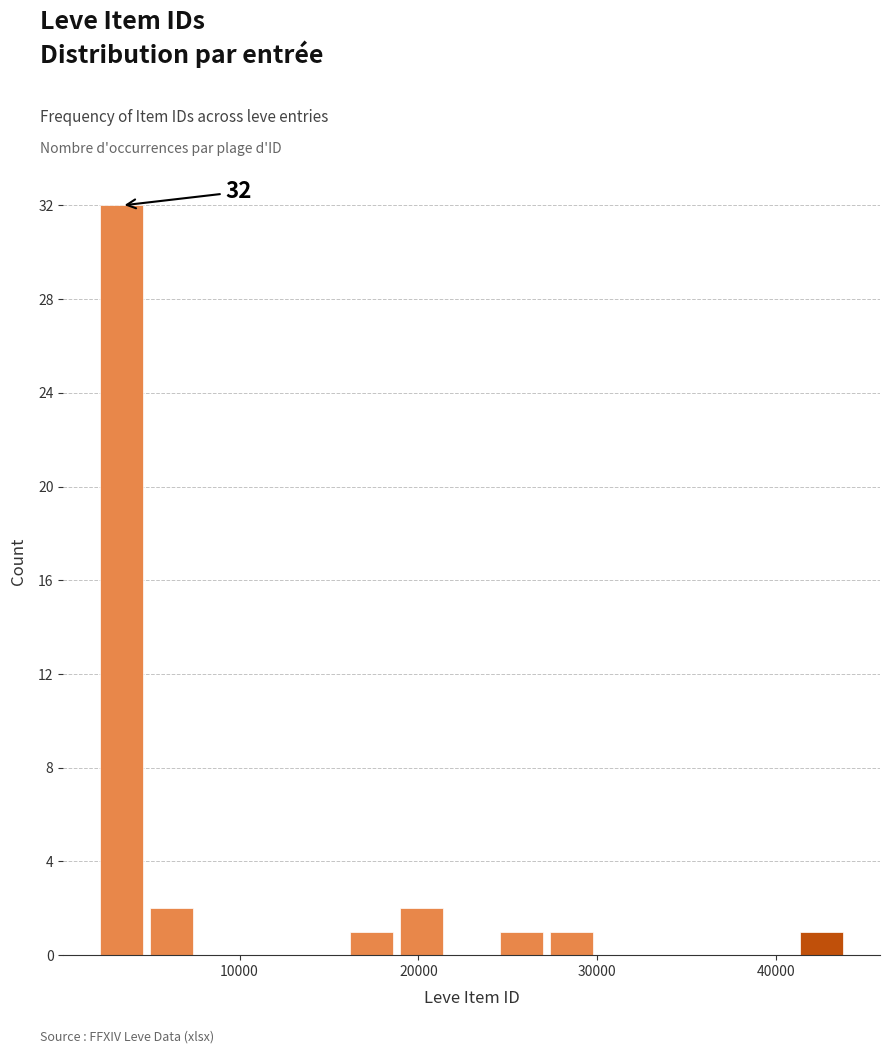

Around what value on the x-axis is the tallest bar? Give the approximate position of its centre, as read against the axis.

3000